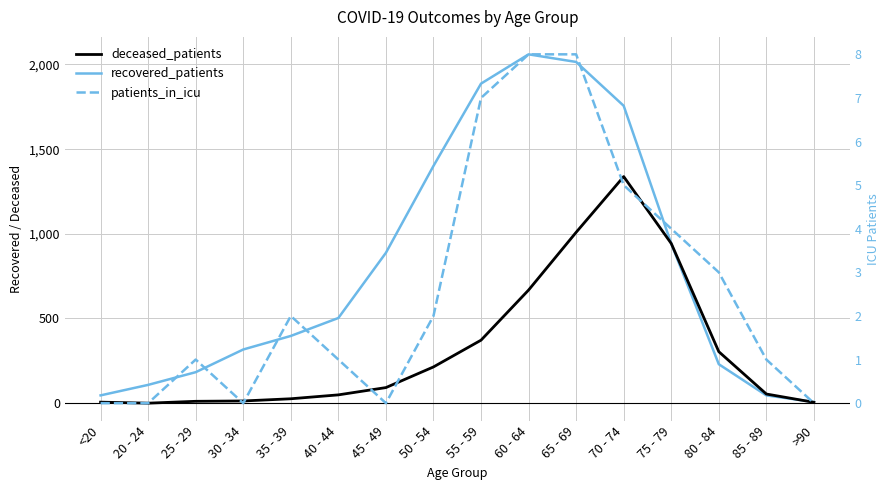

Reading left to right, list all the values displayed in this chart.

recovered_patients: <20=46	20 - 24=108	25 - 29=183	30 - 34=317	35 - 39=397	40 - 44=503	45 - 49=888	50 - 54=1401	55 - 59=1887	60 - 64=2060	65 - 69=2015	70 - 74=1756	75 - 79=942	80 - 84=230	85 - 89=46	>90=7
deceased_patients: <20=6	20 - 24=0	25 - 29=11	30 - 34=13	35 - 39=26	40 - 44=49	45 - 49=92	50 - 54=214	55 - 59=372	60 - 64=668	65 - 69=1009	70 - 74=1338	75 - 79=943	80 - 84=304	85 - 89=54	>90=5
patients_in_icu: <20=0	20 - 24=0	25 - 29=1	30 - 34=0	35 - 39=2	40 - 44=1	45 - 49=0	50 - 54=2	55 - 59=7	60 - 64=8	65 - 69=8	70 - 74=5	75 - 79=4	80 - 84=3	85 - 89=1	>90=0